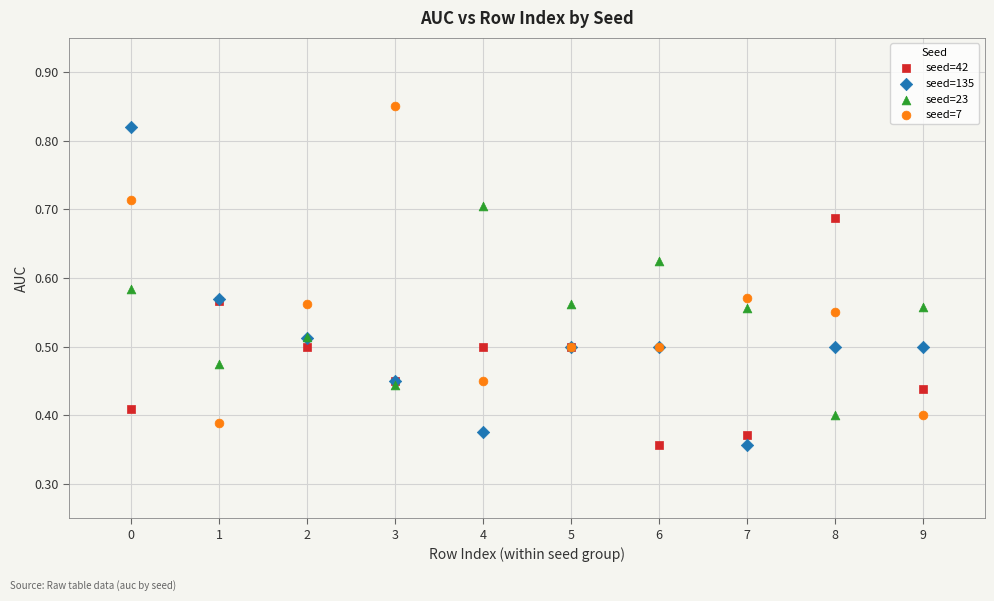

What are all the series names shown in the legend?

seed=42, seed=135, seed=23, seed=7